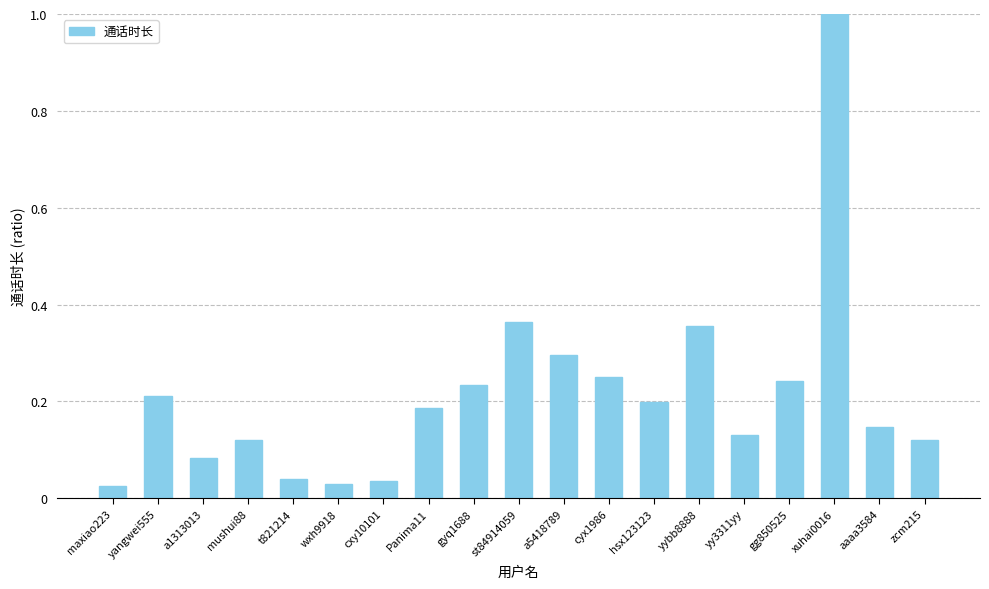

The value at gg850525 is 0.2. True or false?

True